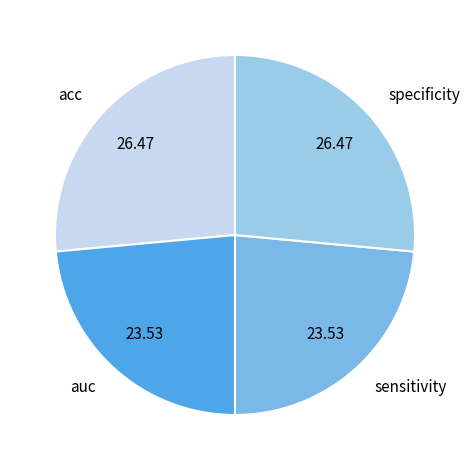

Between acc and sensitivity, which is larger?

acc